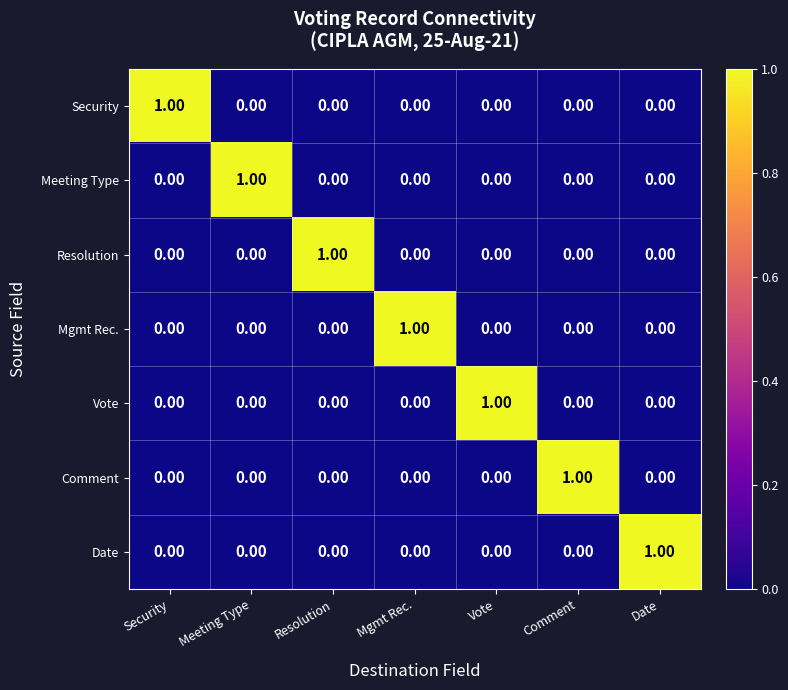

Which category has the lowest value in the Security series?

Meeting Type